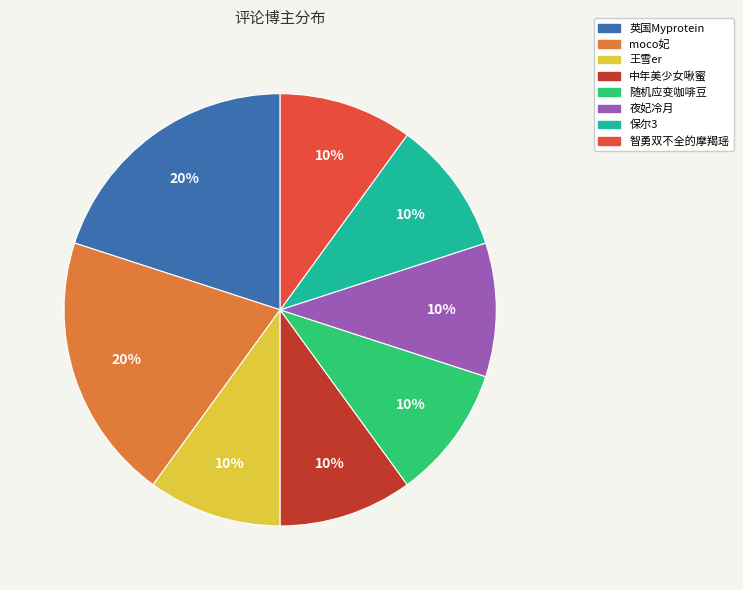

Count the number of slices in the pie.

8